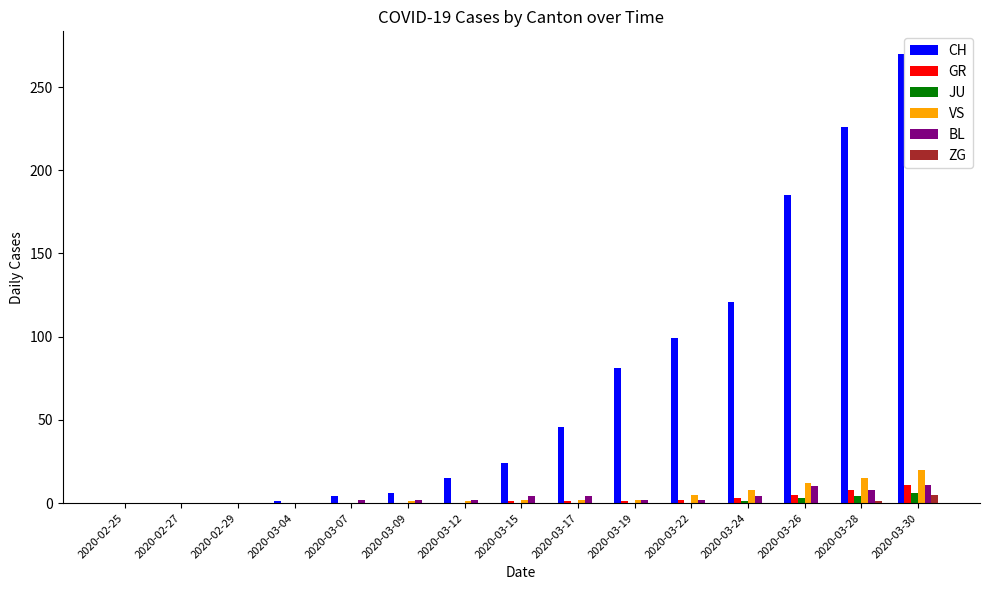

What is the sum of the GR values at 2020-03-12 and 2020-03-24?

3